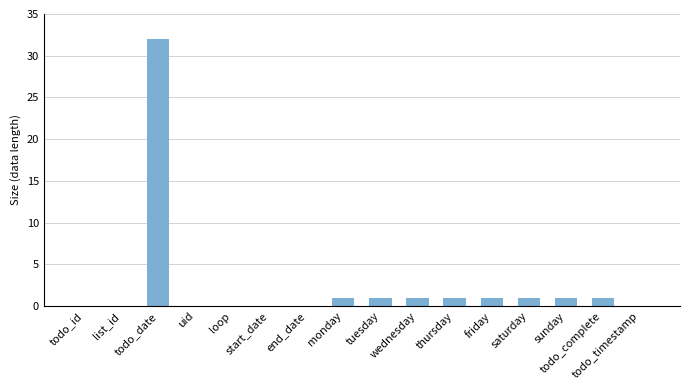

What is the sum of all values?

40